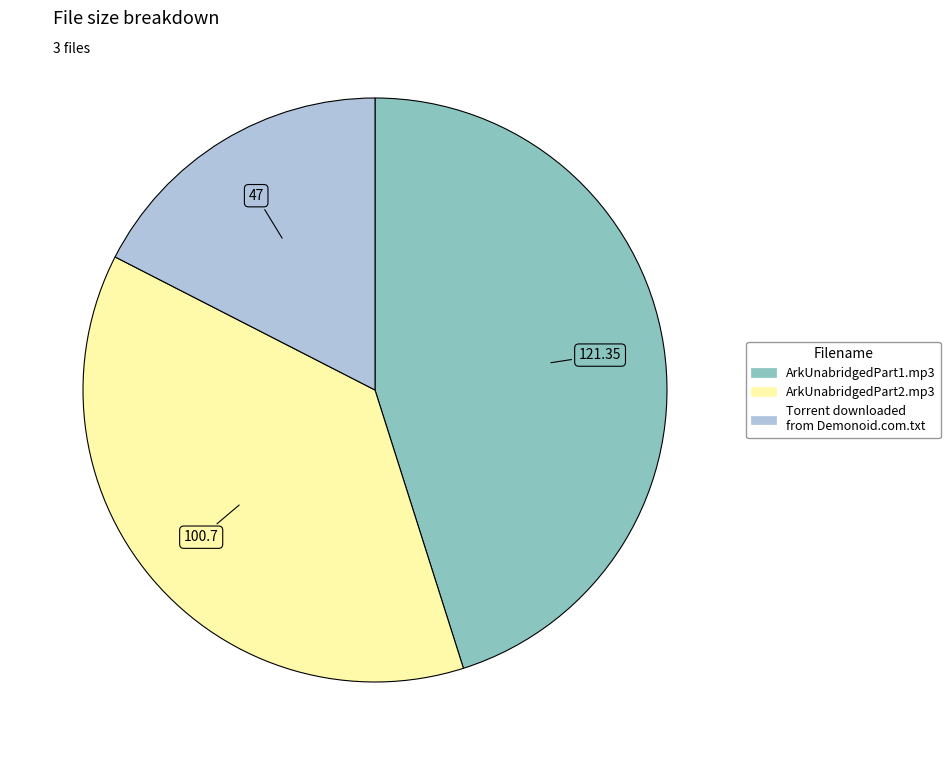

Does ArkUnabridgedPart1.mp3 account for over 50% of the chart?

No